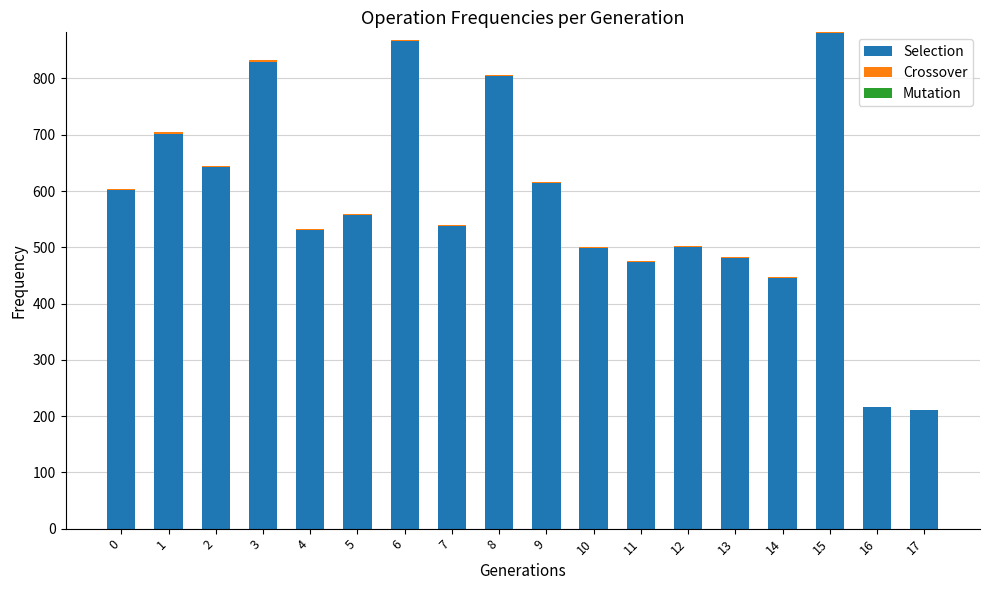

What is the sum of all Selection values?

10393